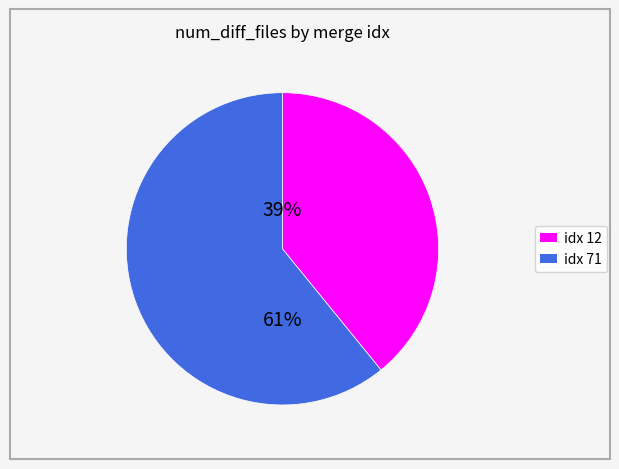

Is there any slice that represents more than half of the pie?

Yes